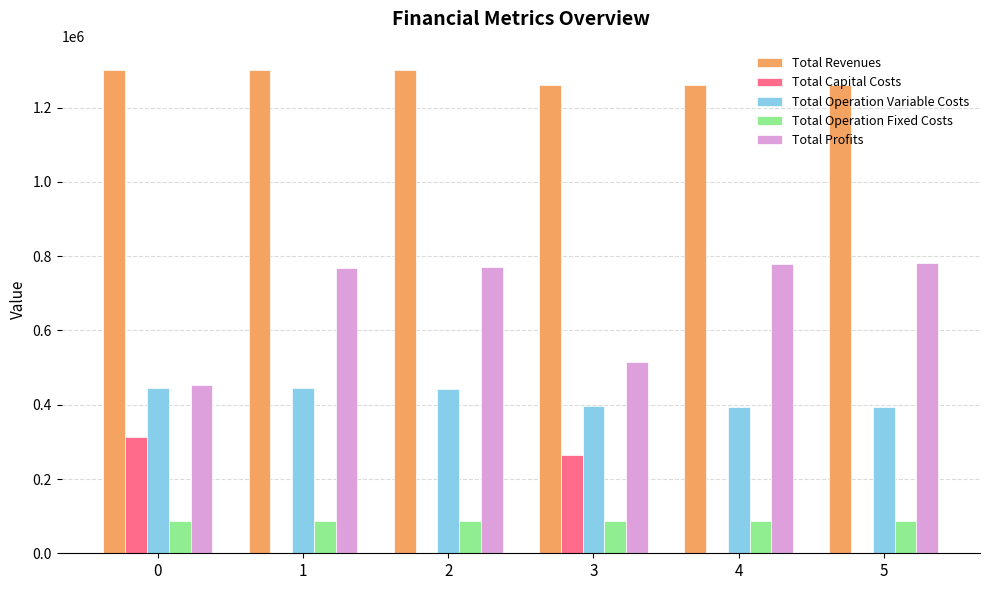

What is the approximate value of Total Revenues at 5?

1261921.8